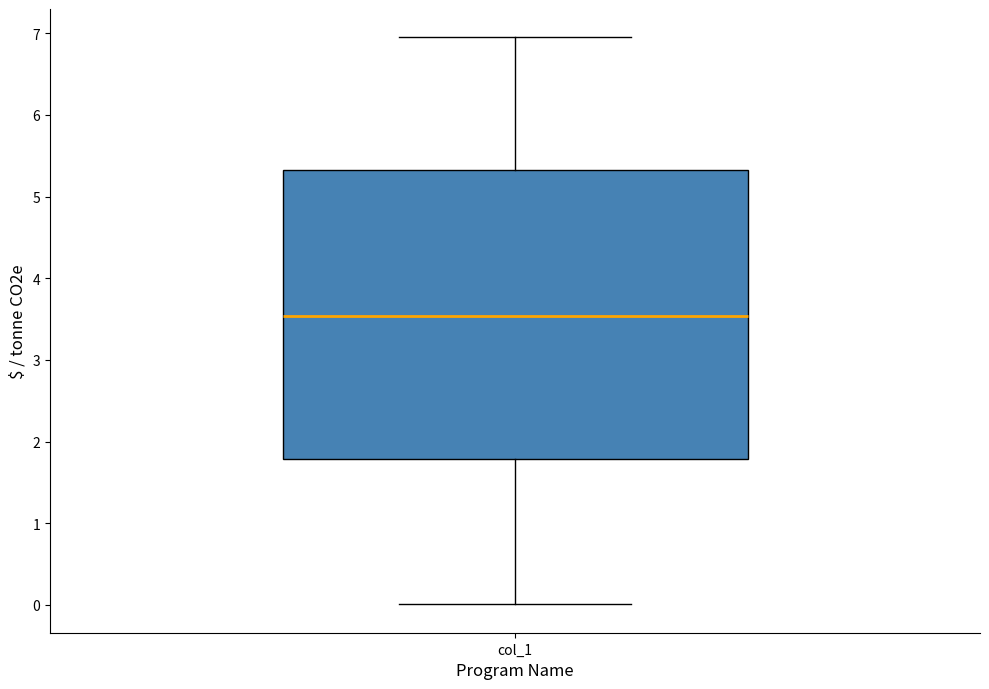

Read this box plot against the y-axis: the position of the median line, the range covered by the box, and the ends of both whiskers. The values are not printed on the chart, so give them approximately, as read against the axis.

median 3.5, box 1.8 to 5.3, whiskers 0.0 to 6.9